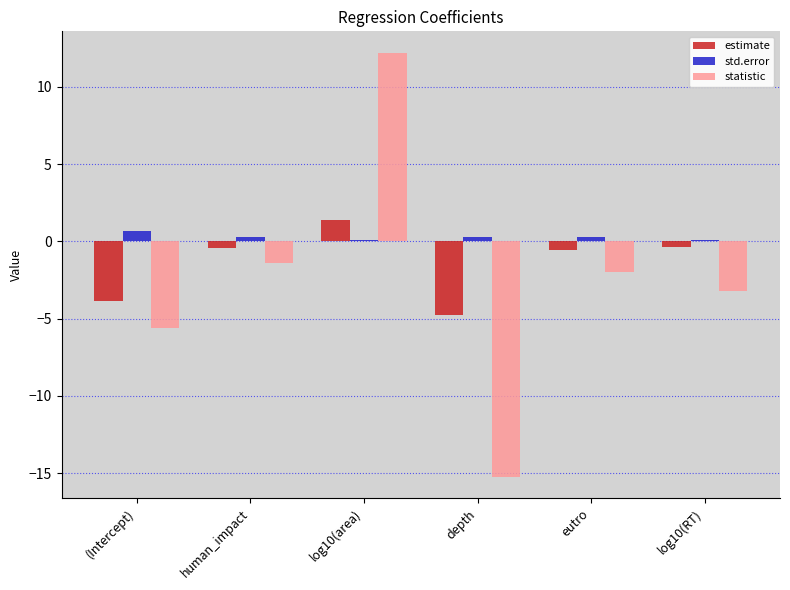

Which category has the lowest value in the estimate series?

depth